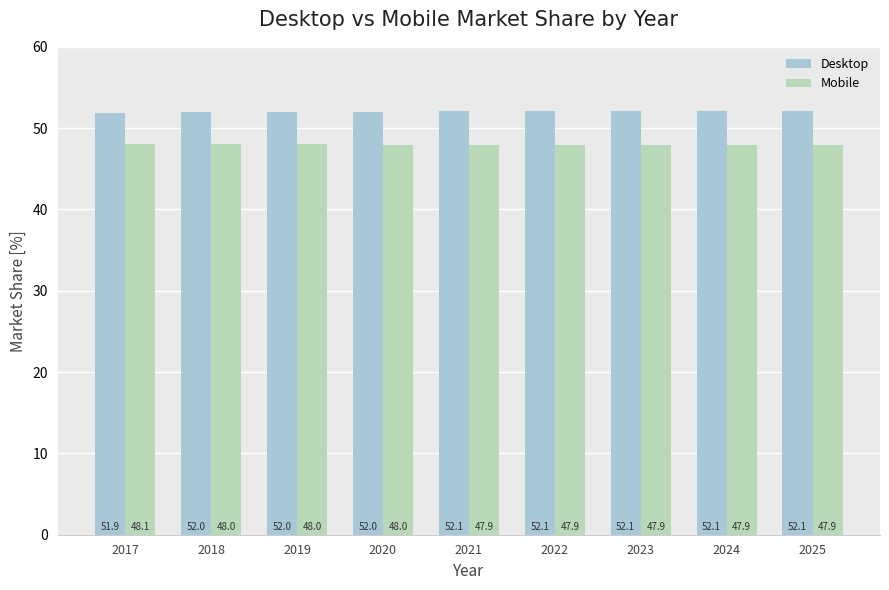

Reading left to right, list all the values displayed in this chart.

Desktop: 2017=51.9	2018=52.0	2019=52.0	2020=52.0	2021=52.1	2022=52.1	2023=52.1	2024=52.1	2025=52.1
Mobile: 2017=48.1	2018=48.0	2019=48.0	2020=48.0	2021=47.9	2022=47.9	2023=47.9	2024=47.9	2025=47.9